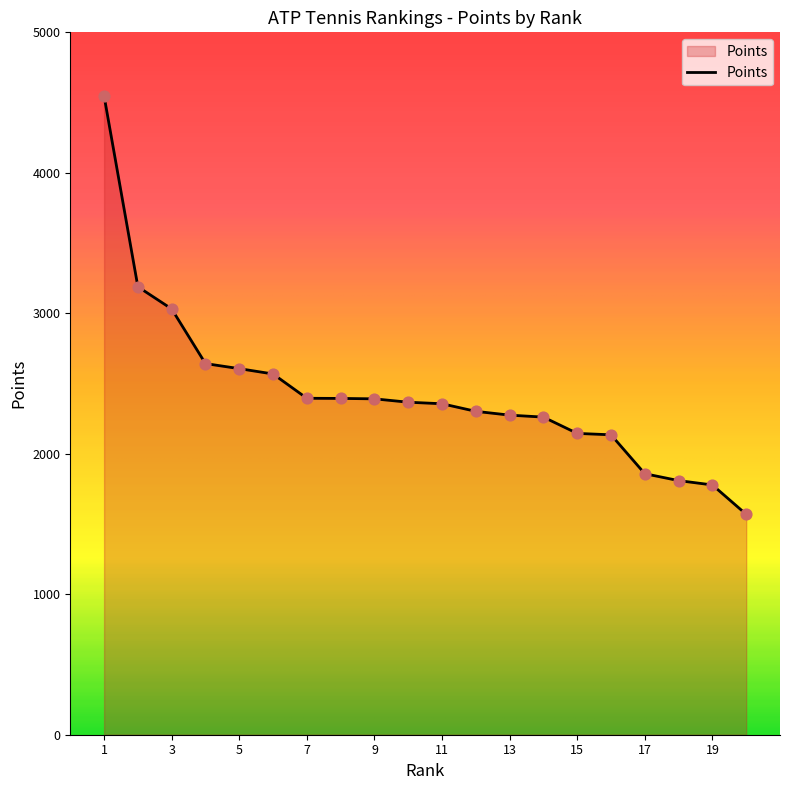

What is the minimum value shown in the chart?

1569